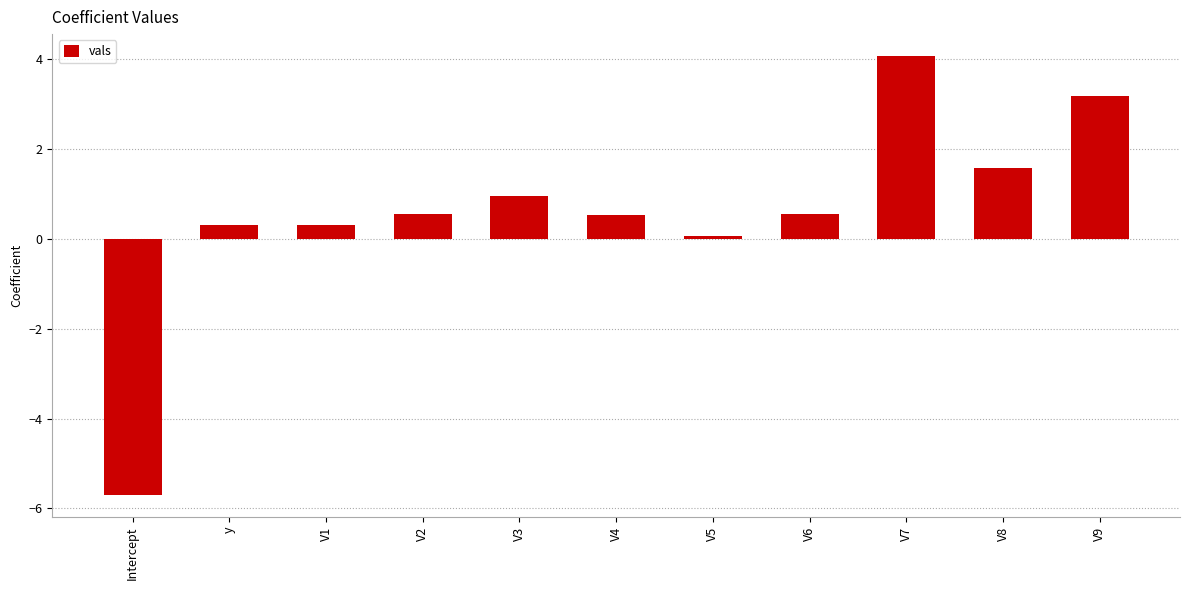

At which label is the value closest to 0?

V5